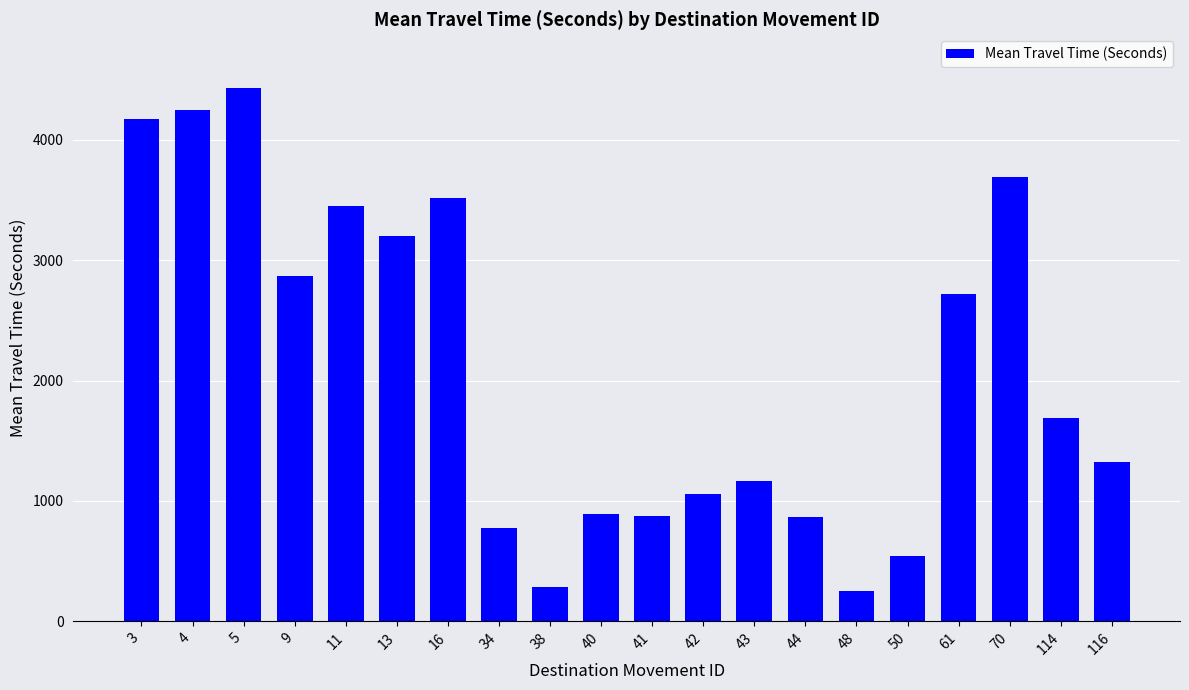

At which label is the value closest to 2342?

61